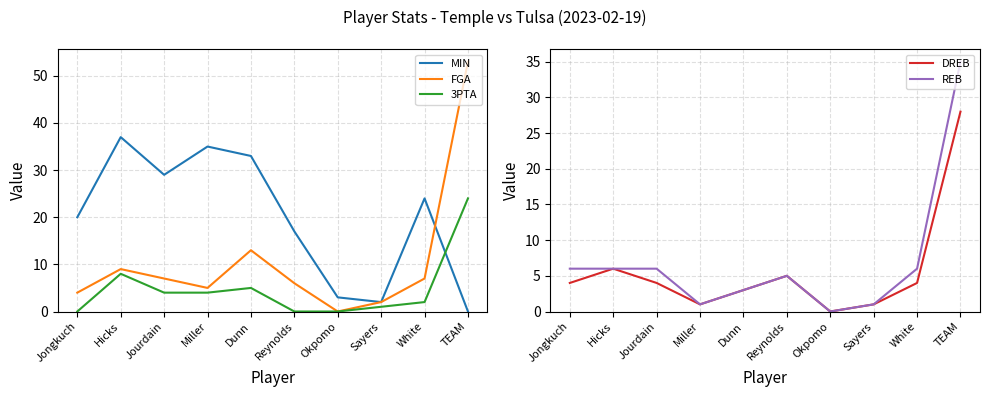

What is the average value of the 3PTA series?

5